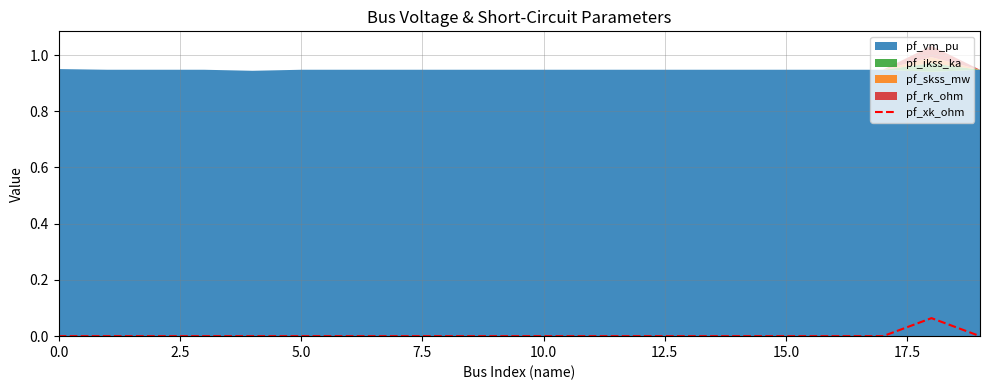

The value at 12 is 0.0. True or false?

True